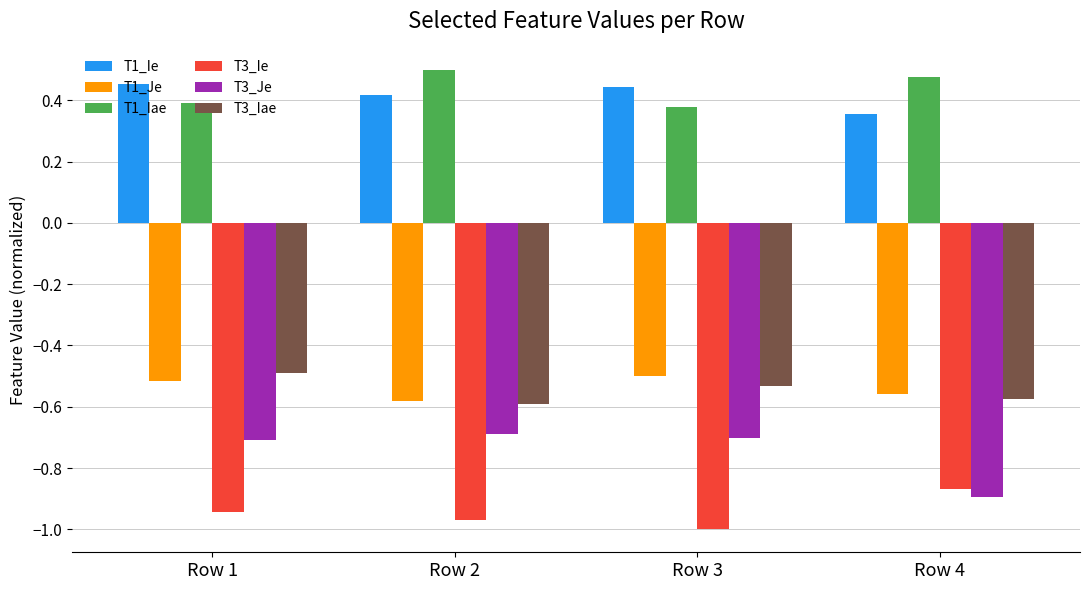

Rank the series at Row 3 from lowest to highest value.

T3_Ie, T3_Je, T3_Iae, T1_Je, T1_Iae, T1_Ie